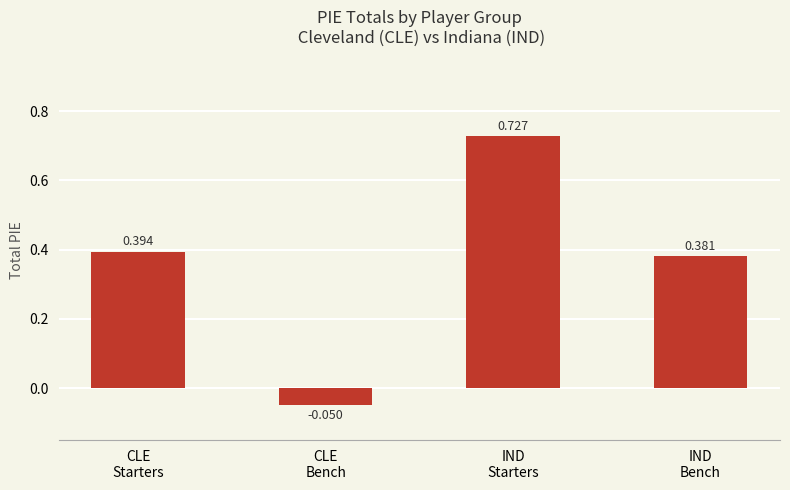

At which label does the data first exceed 0?

CLE
Starters